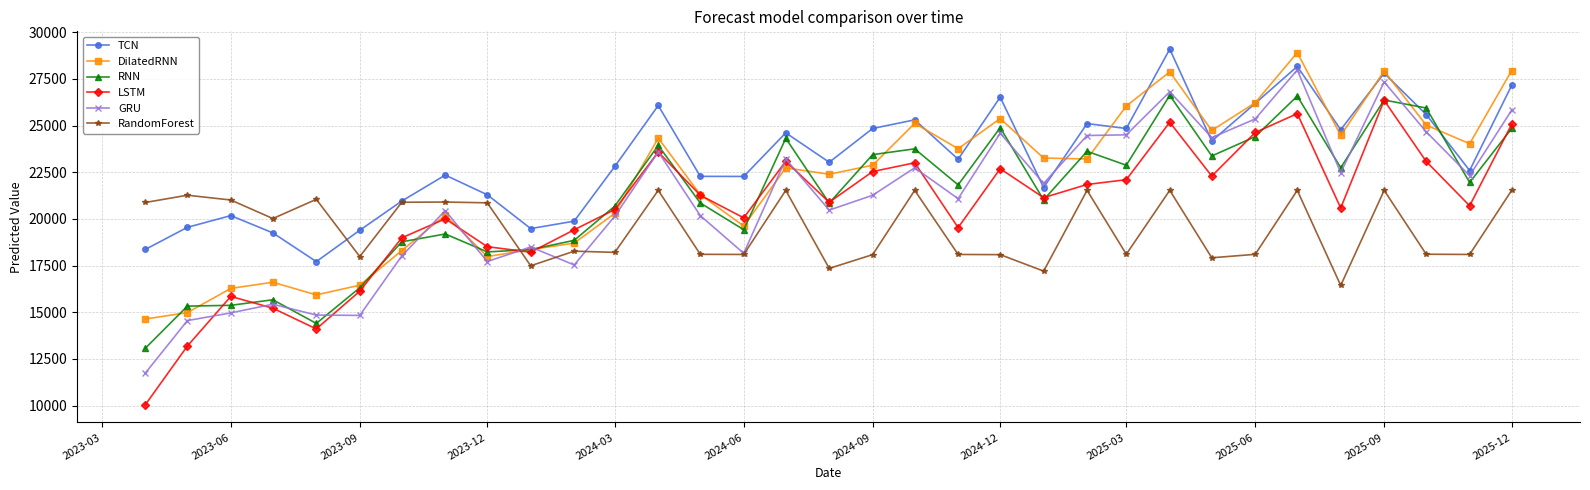

True or false: TCN has more than 0 points higher than both neighbors.

True